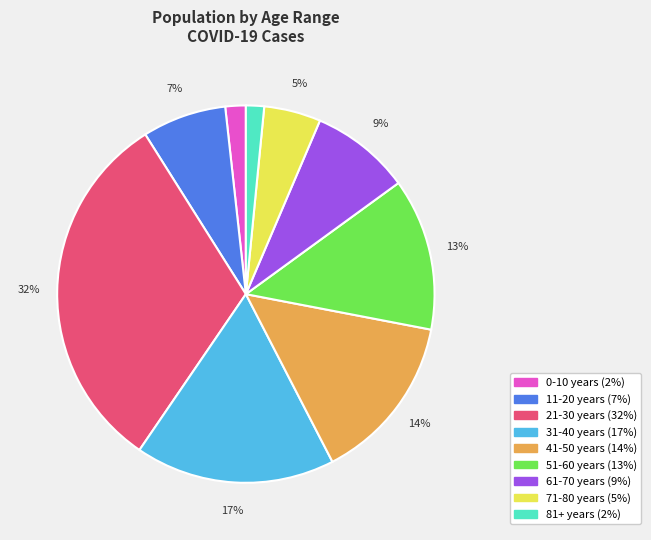

Which category has the biggest portion of the pie?

21-30 years